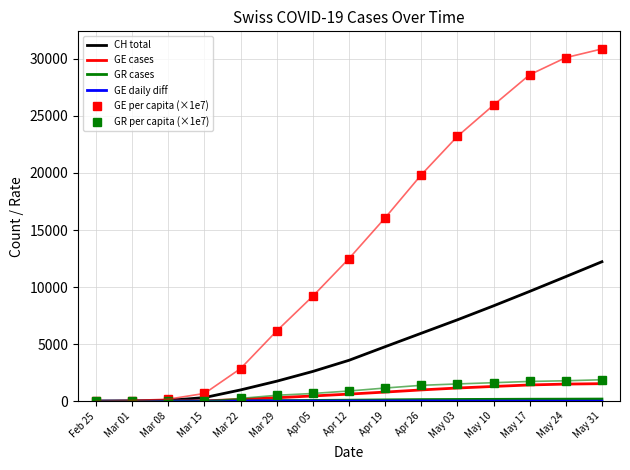

What is the greatest value displayed?

30870.0